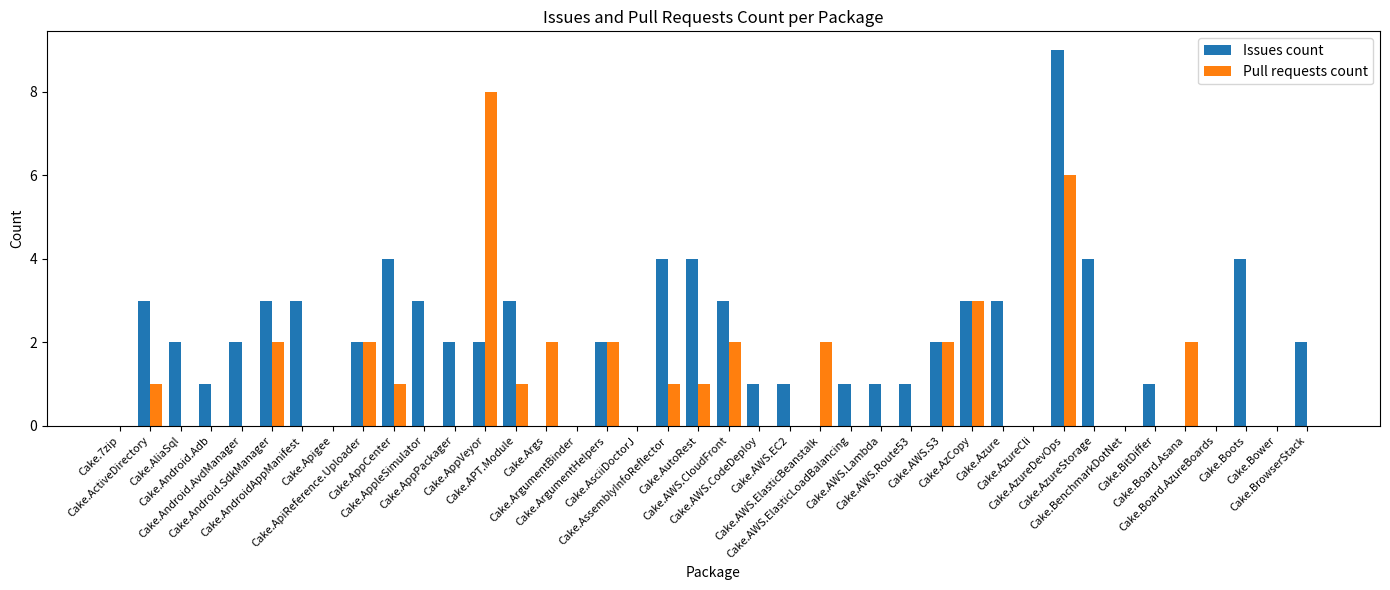

What is the total value across all series at Cake.AWS.ElasticBeanstalk?

2